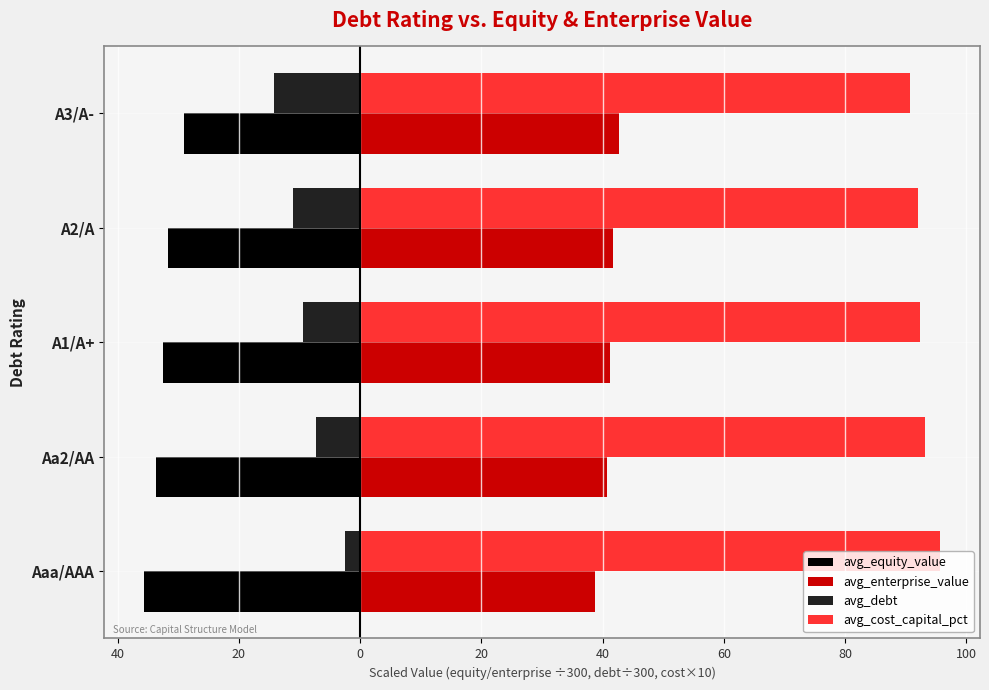

What are all the series names shown in the legend?

avg_equity_value, avg_enterprise_value, avg_debt, avg_cost_capital_pct